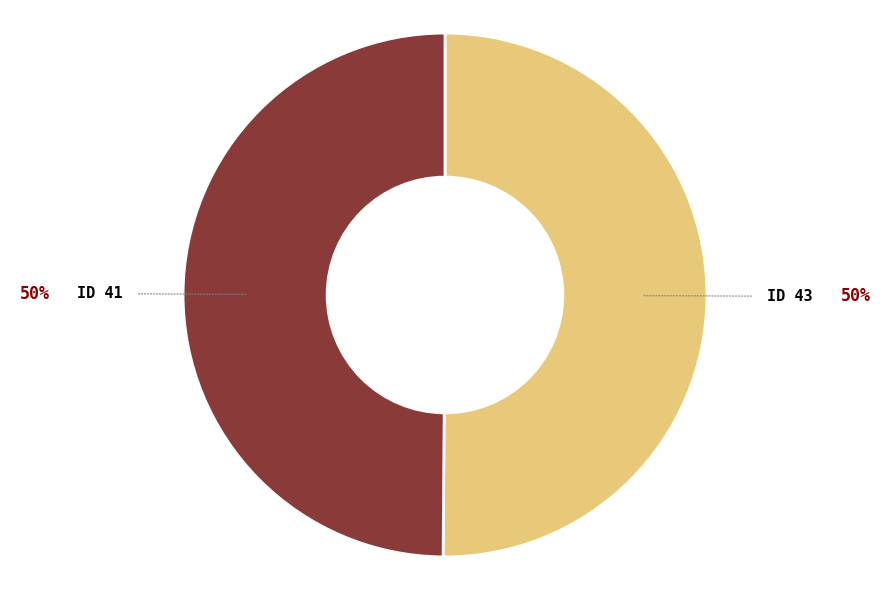

Count the number of slices in the pie.

2